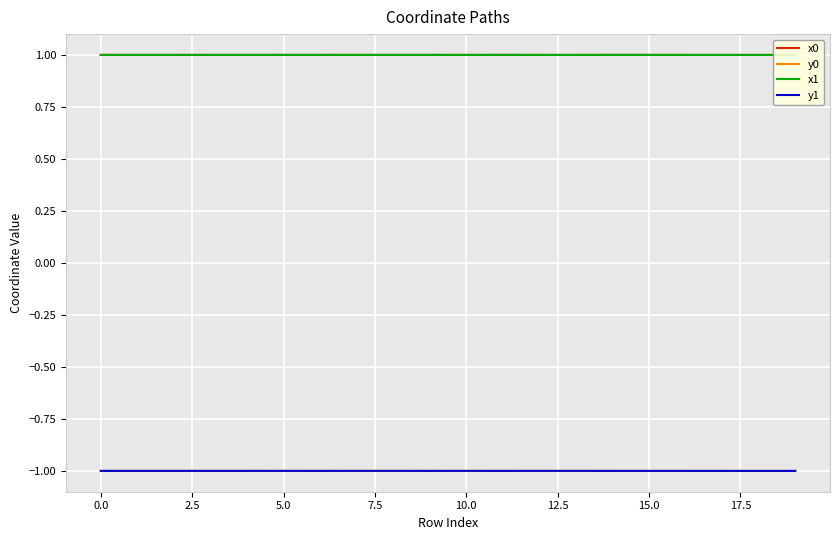

How many series are shown in this chart?

4